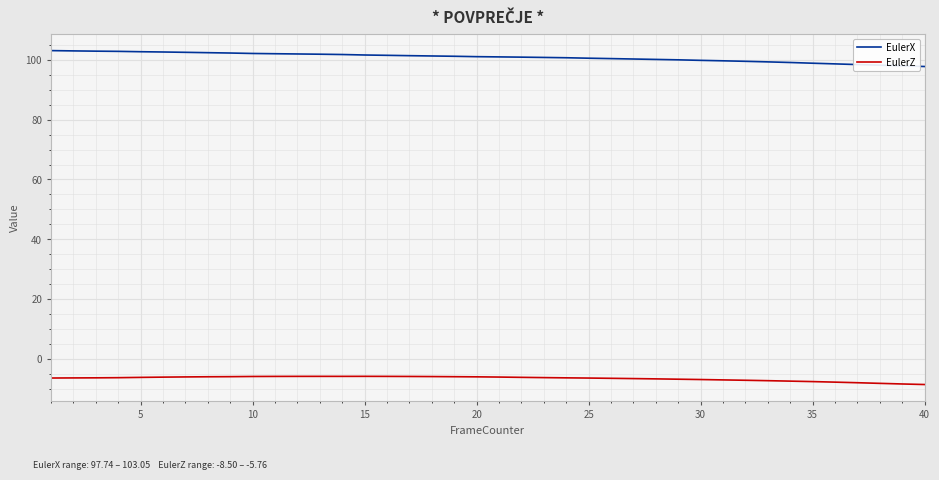

True or false: EulerX and EulerZ cross at least once.

False